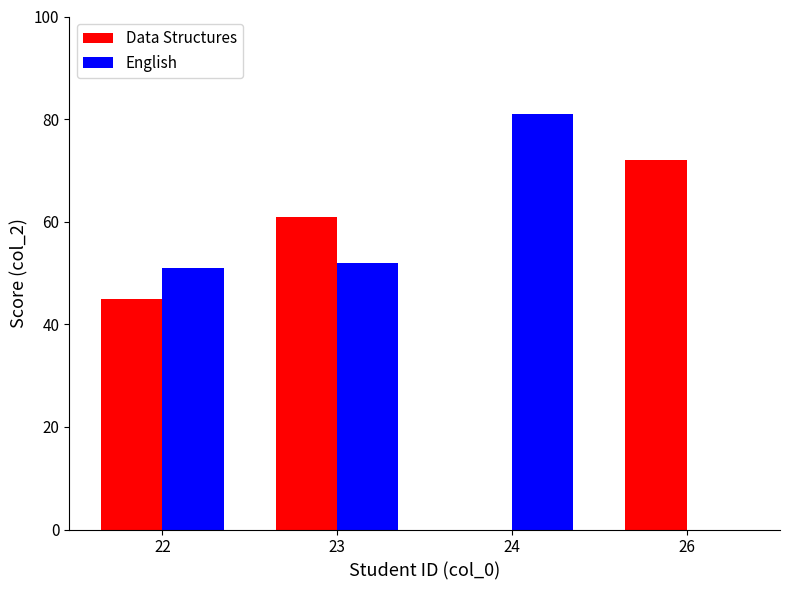

What is the sum of all Data Structures values?

178